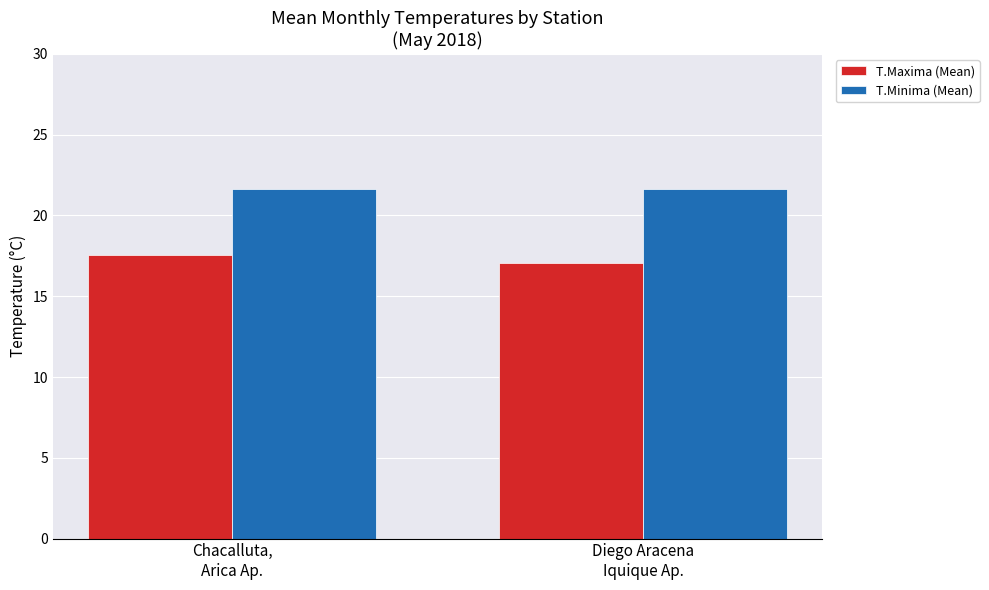

Does the chart contain any negative values?

No